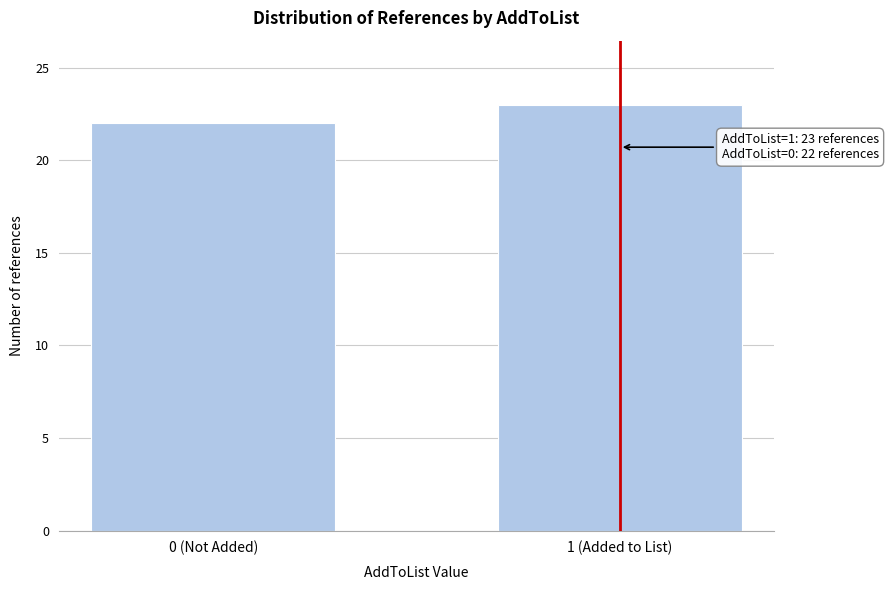

Reading left to right, transcribe all the data shown in this chart.

22	23